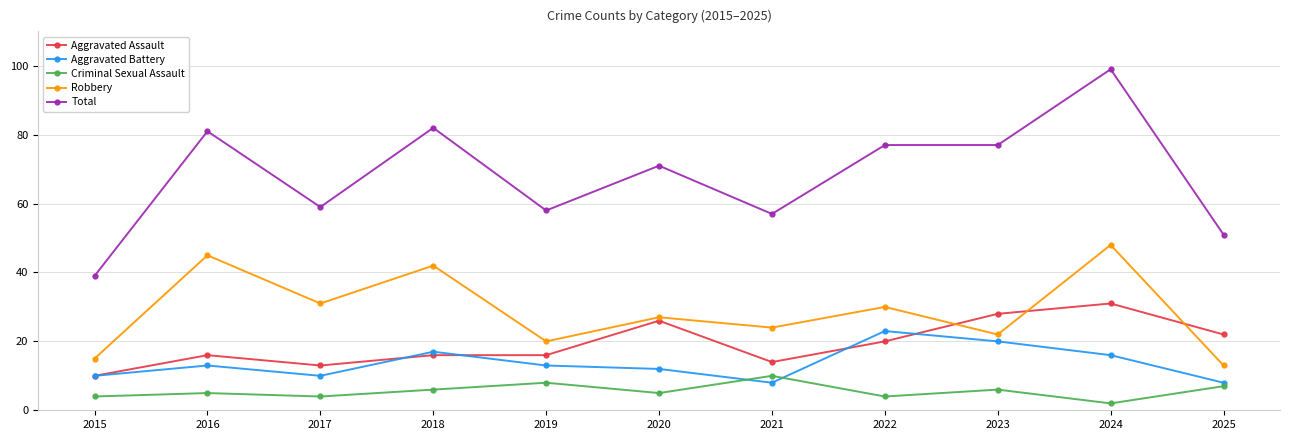

True or false: Robbery and Aggravated Battery intersect in this chart.

False